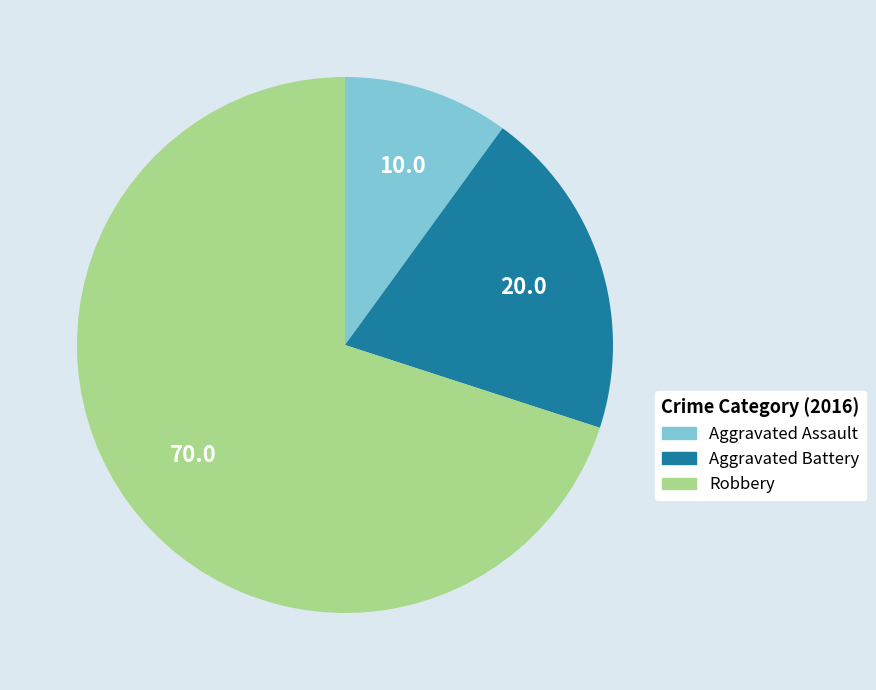

Is the sum of Aggravated Battery and Robbery greater than half?

Yes